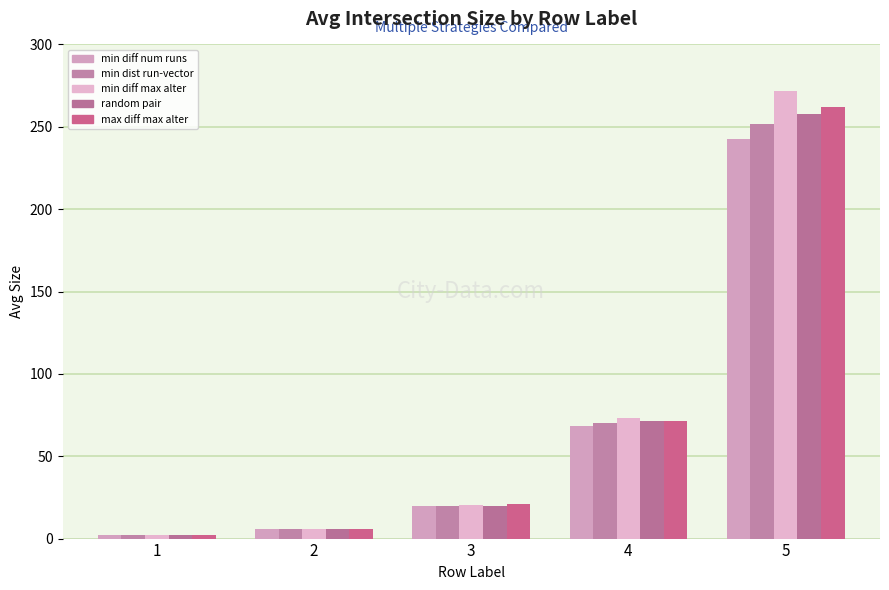

Count the number of categories in the chart.

5